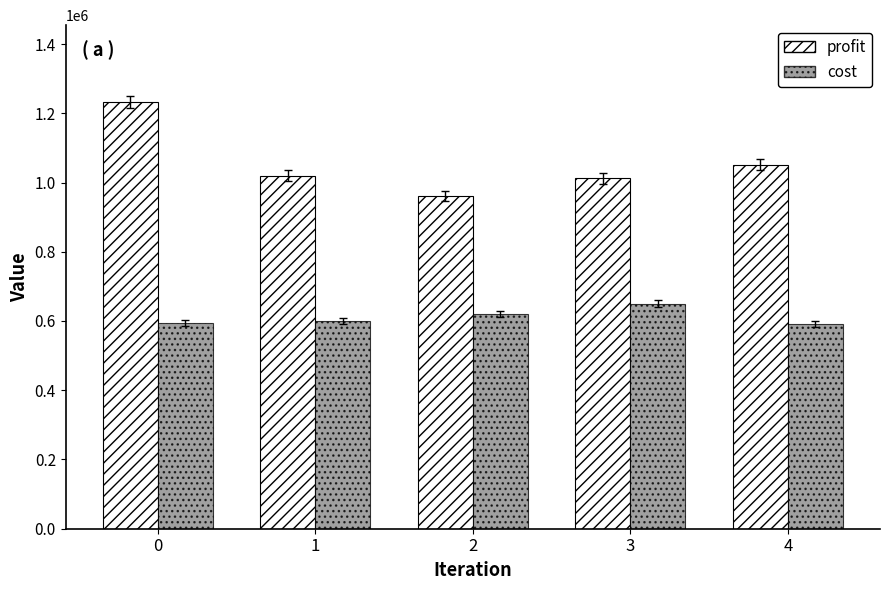

List the series in order of their overall mean, highest first.

profit, cost